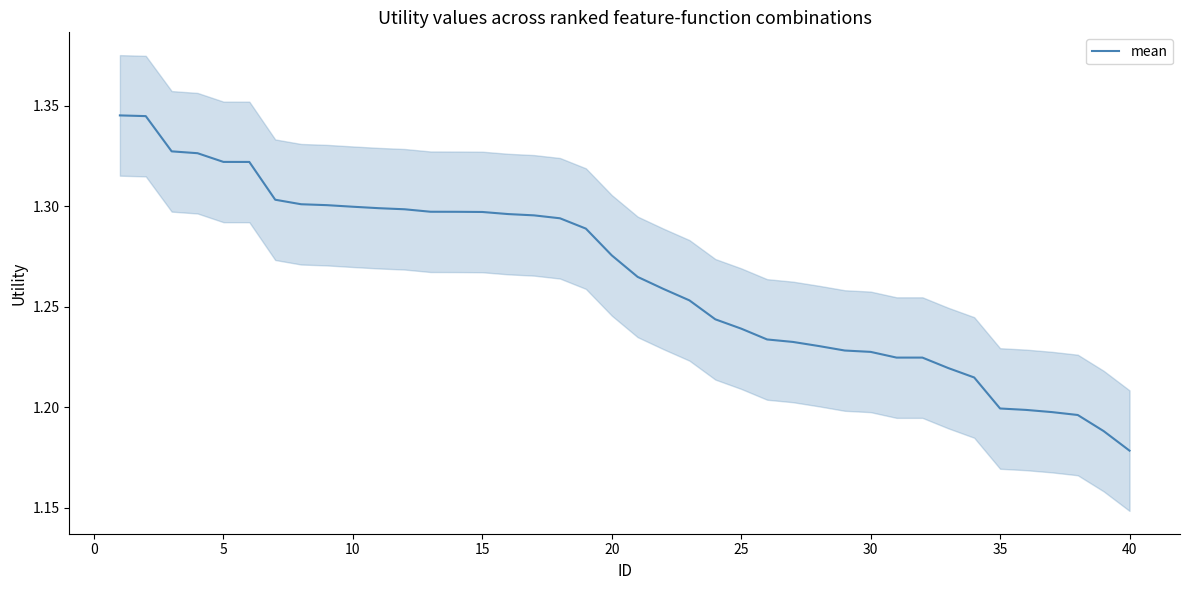

At which label is mean closest to 1?

40